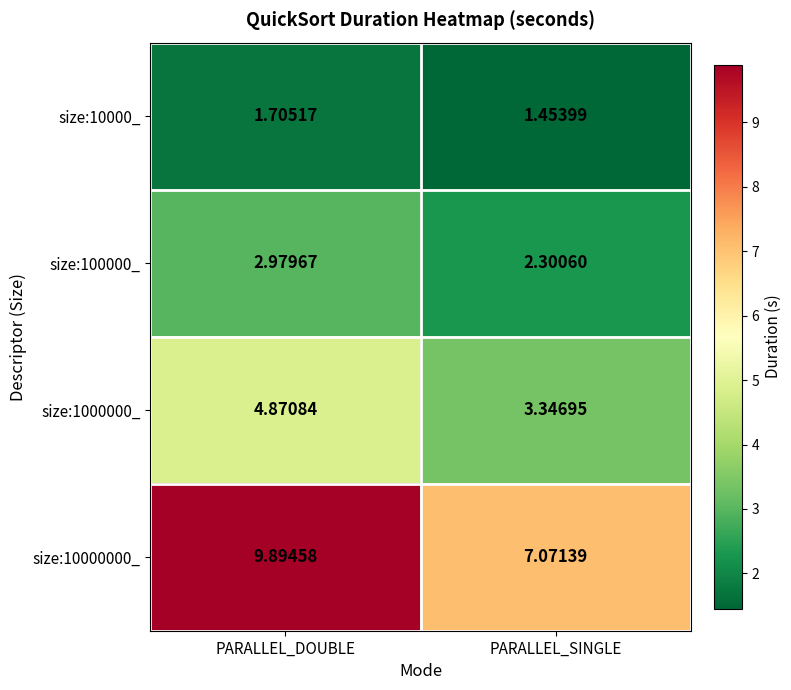

At which label does size:10000000_ first exceed 9?

PARALLEL_DOUBLE